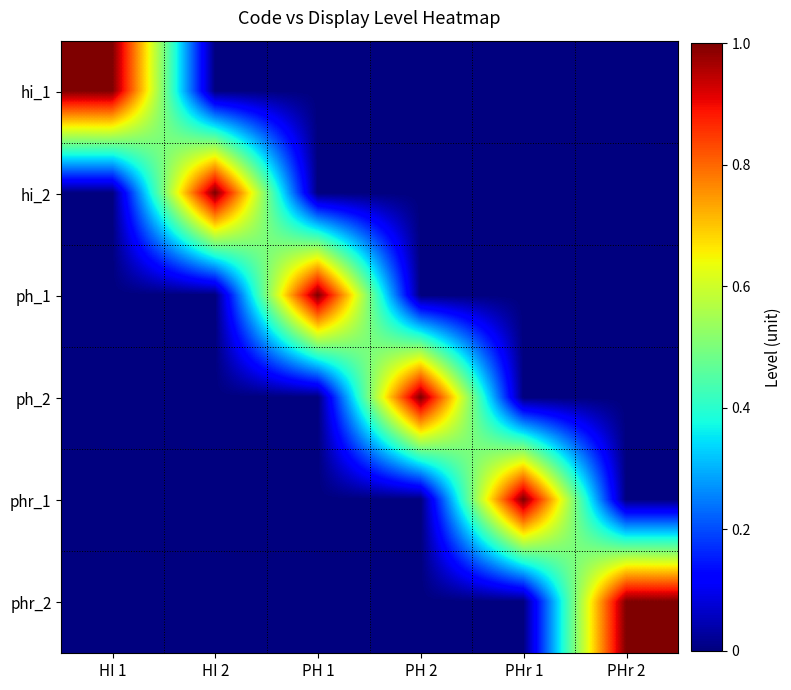

Which series changed the most between PH 1 and PHr 2?

ph_1